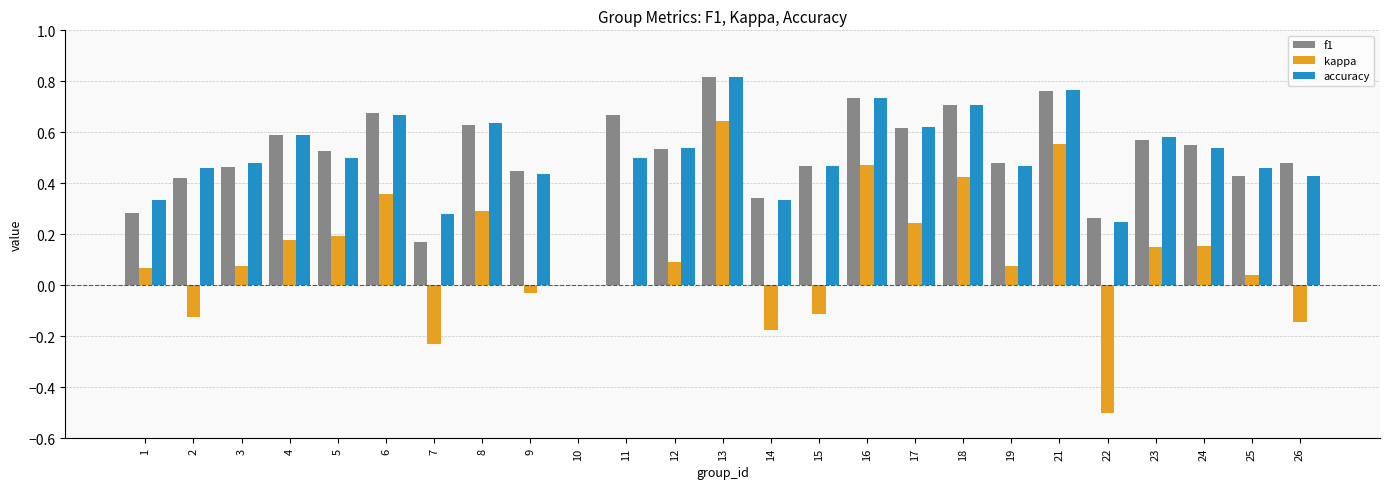

What is the sum of all accuracy values?

12.6